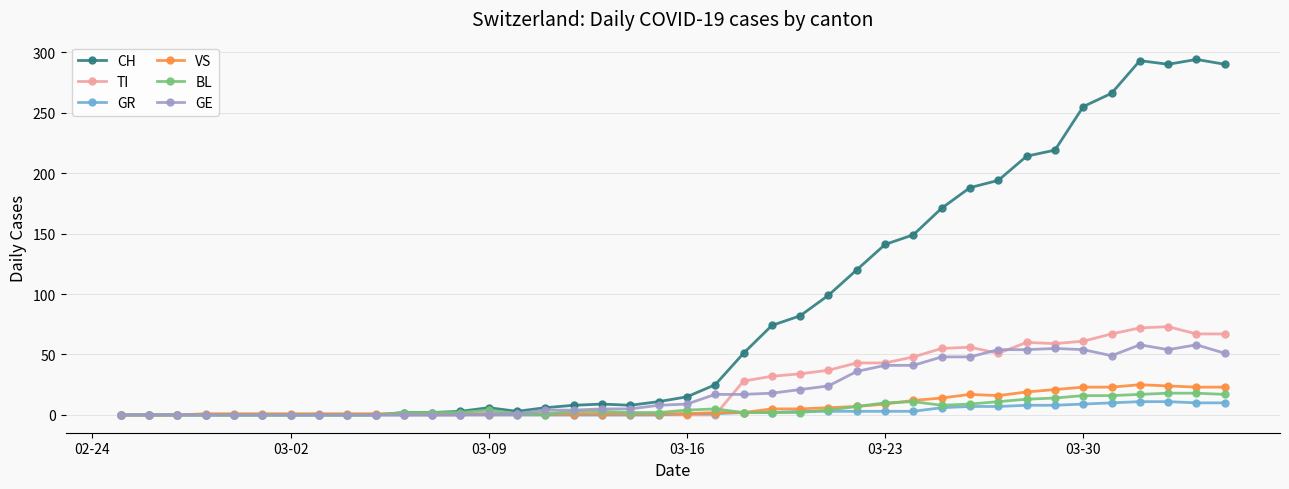

True or false: GE has more than 0 interior local peaks.

True